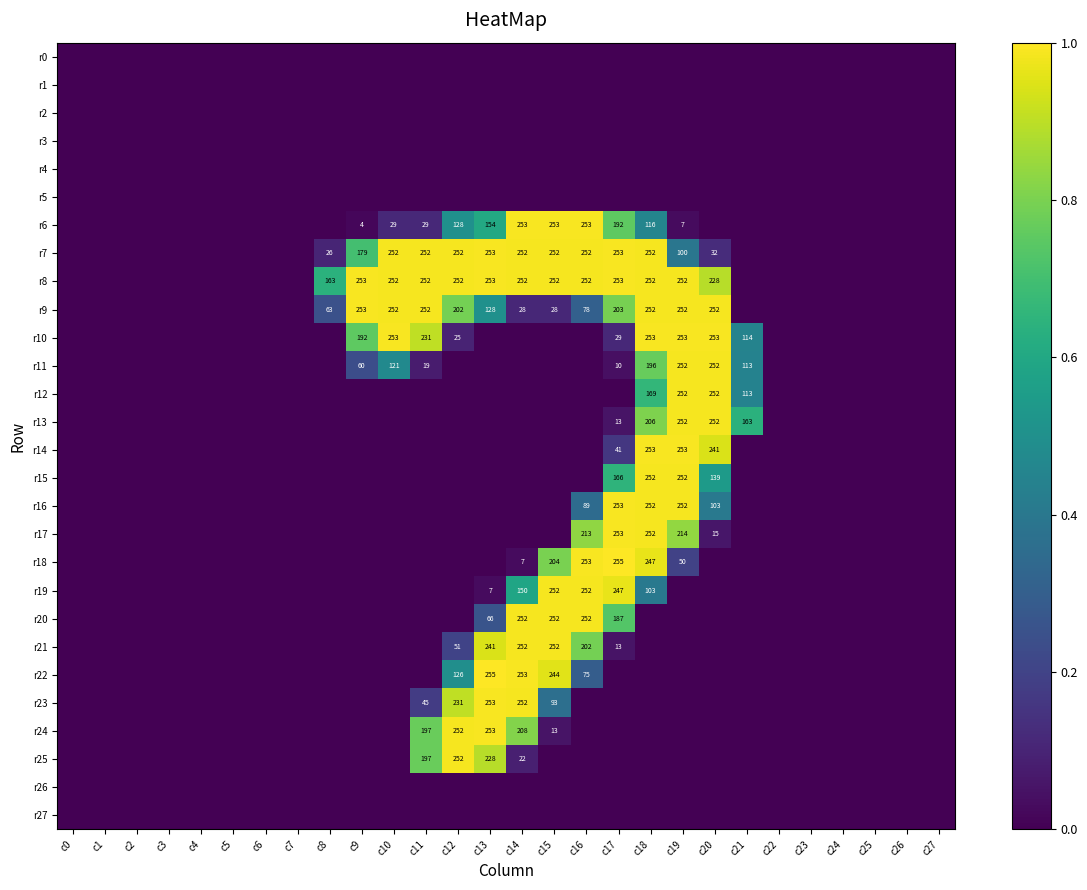

How many values in the r12 series exceed 0?

4